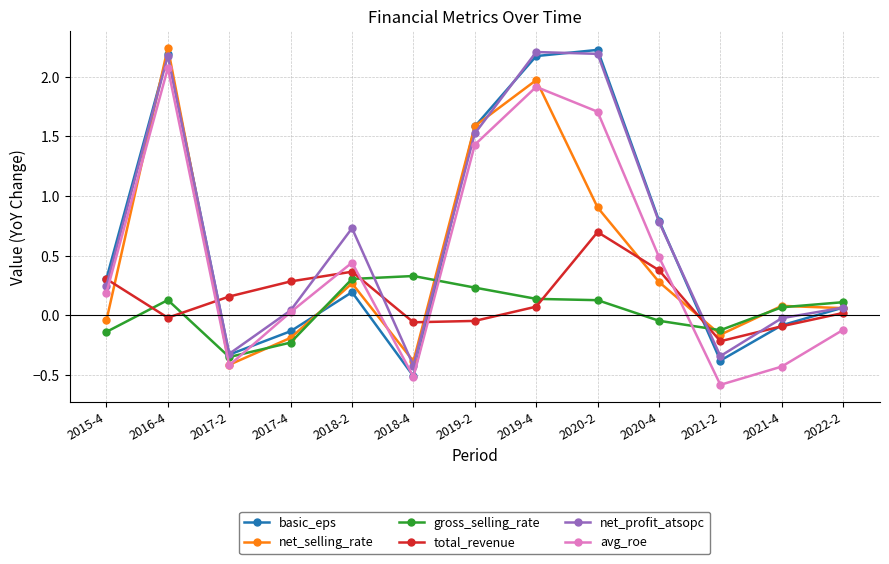

Between 2015-4 and 2020-4, which series saw the biggest shift?

net_profit_atsopc